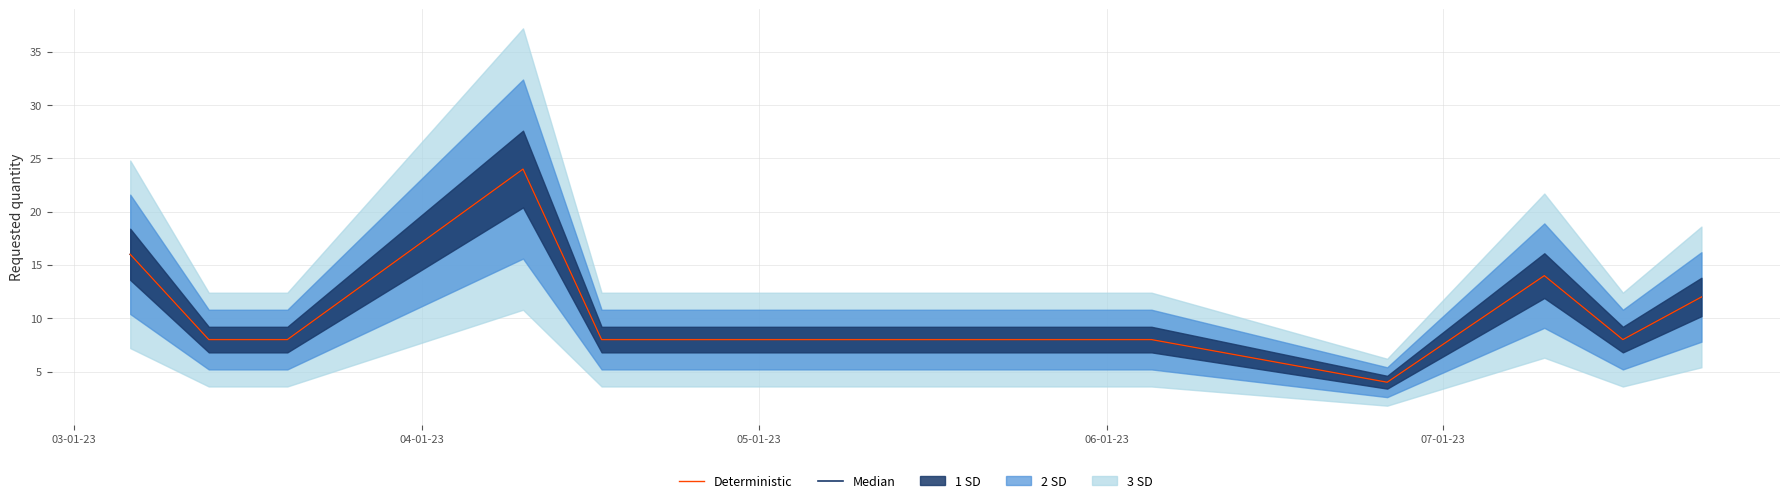

At how many categories does at least one series exceed 20?

1